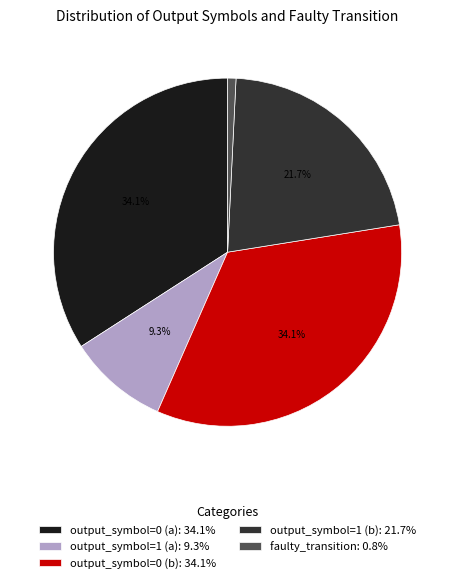

What percentage do output_symbol=0 (a): 34.1% and output_symbol=1 (a): 9.3% together represent?

43.4%